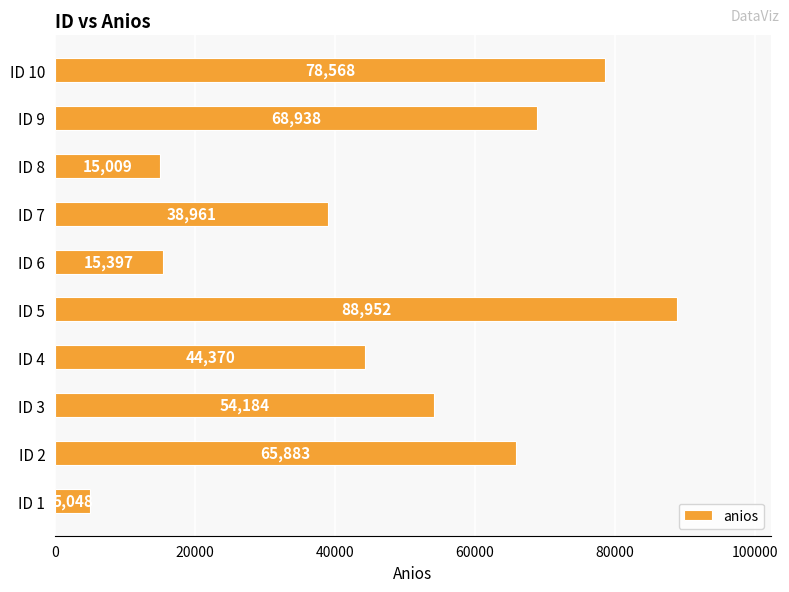

The value at ID 6 is 27288. True or false?

False